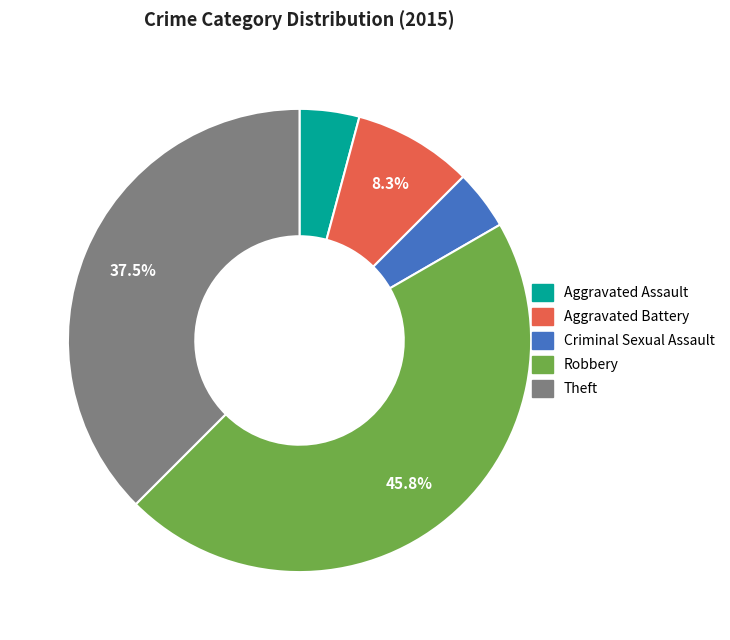

What is the largest slice in the pie chart?

Robbery